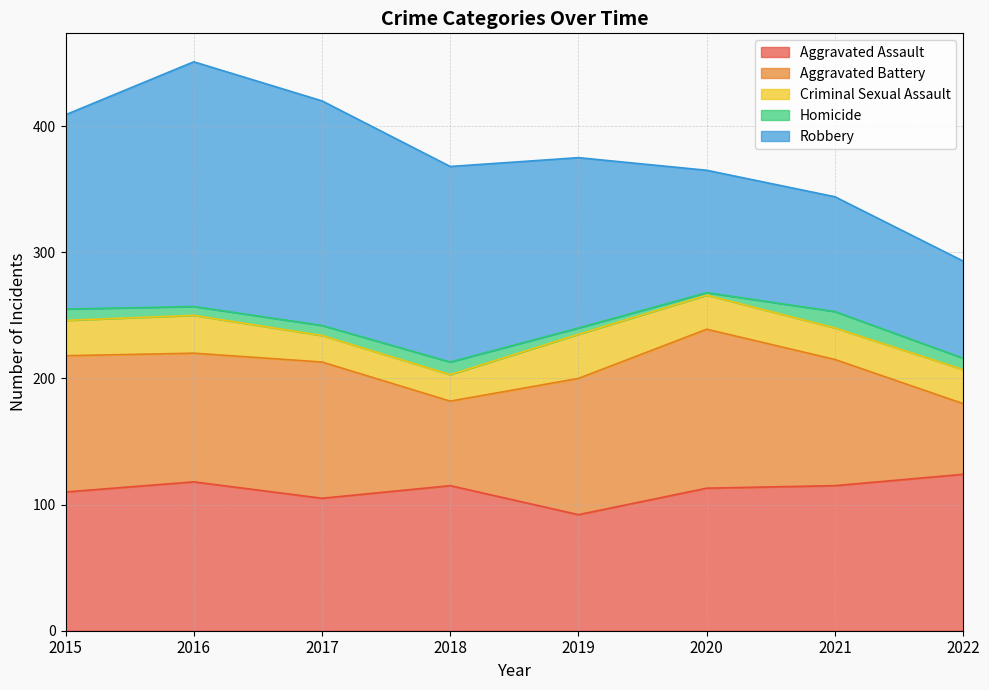

What is the difference between the highest and lowest values at 2019?

130